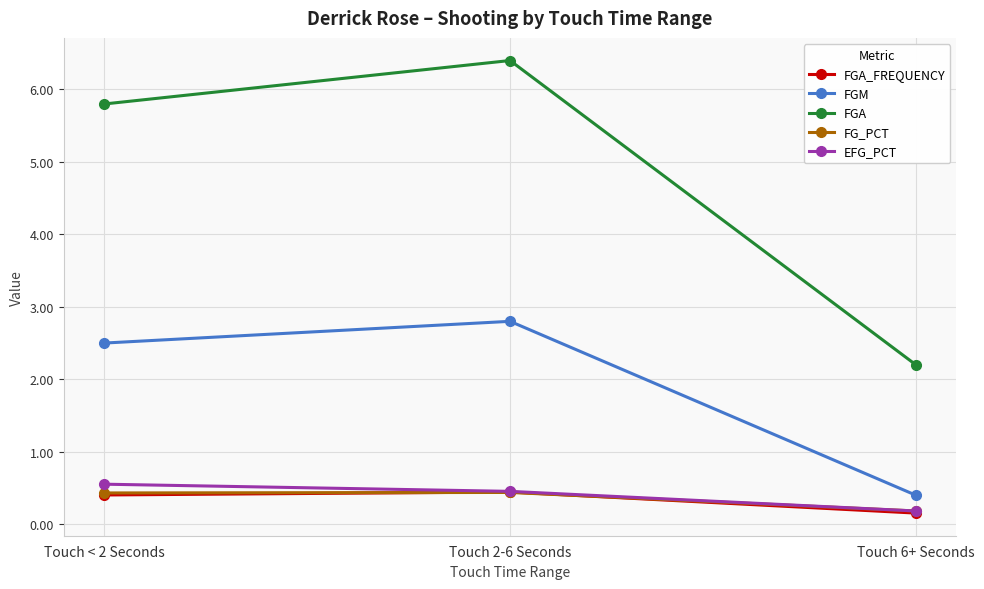

What is the value of the FG_PCT point at the 3rd from the left?

0.2